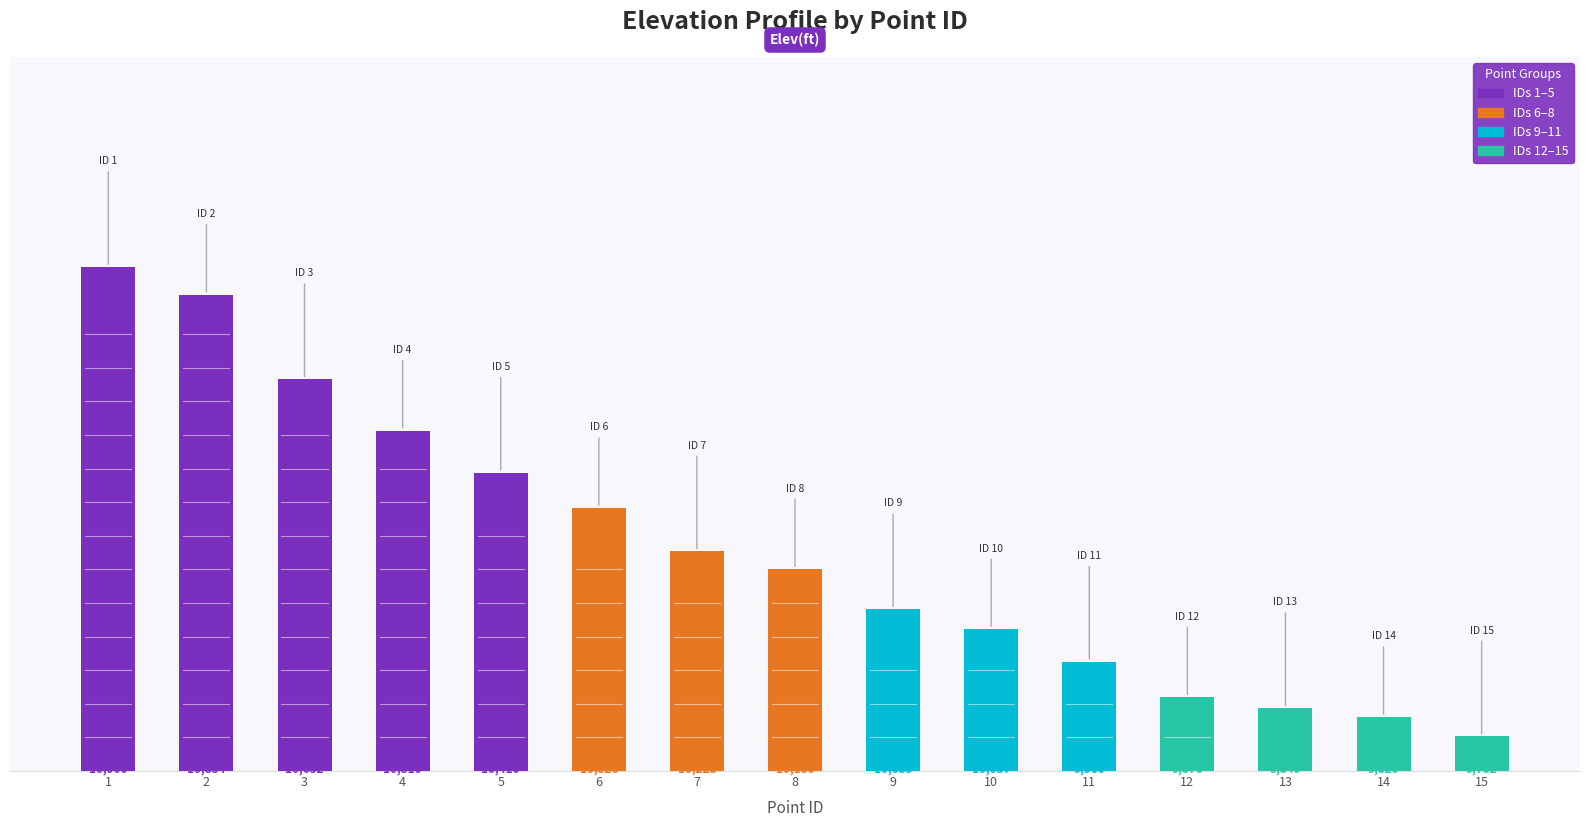

List the labels in order of value, smallest first.

15, 14, 13, 12, 11, 10, 9, 8, 7, 6, 5, 4, 3, 2, 1